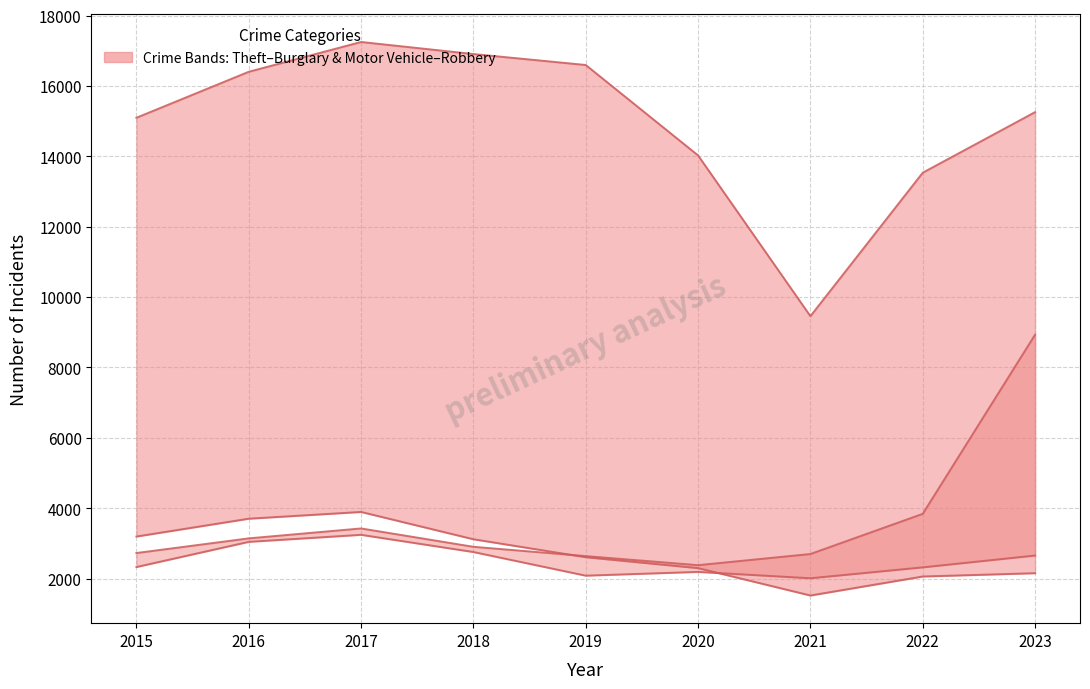

What is the lowest value of the Burglary series?

1518